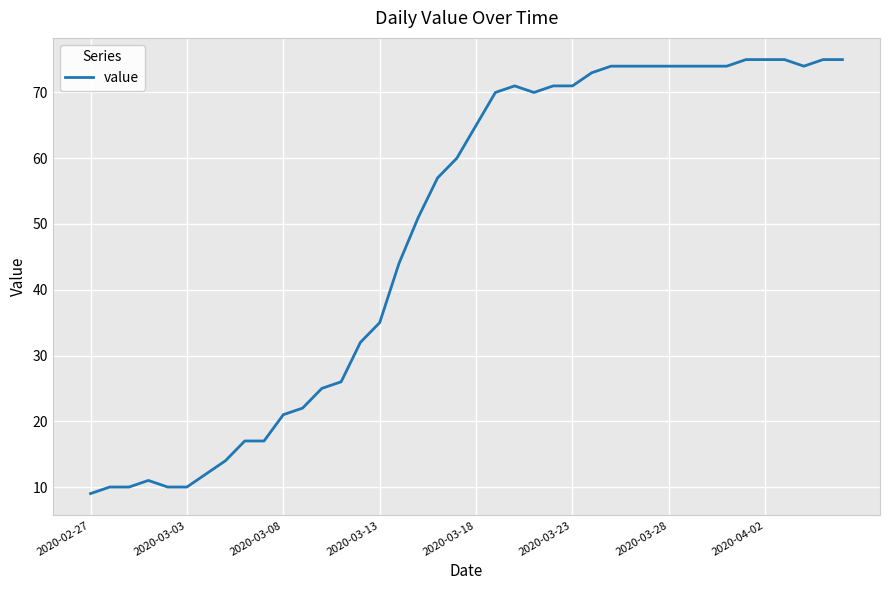

What is the smallest value displayed?

9